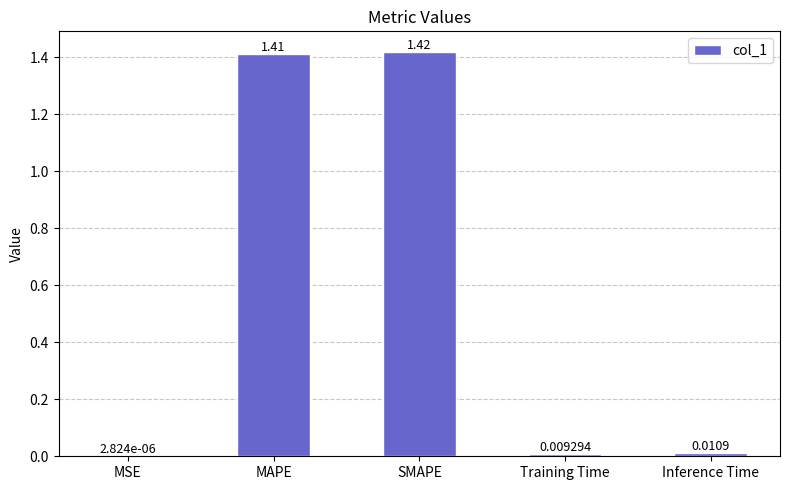

True or false: the data shows 0.8 at MAPE.

False